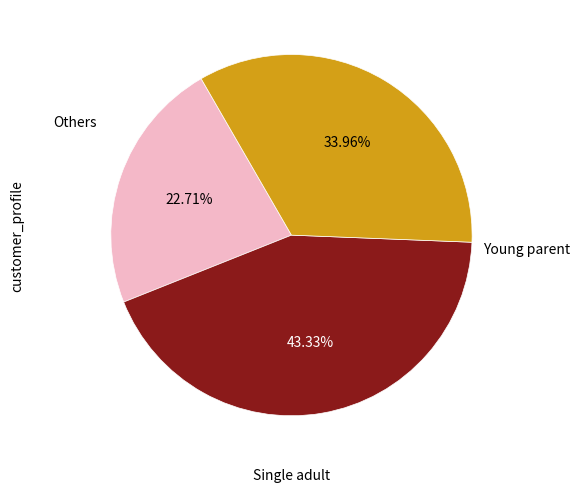

Is there any slice that represents more than half of the pie?

No